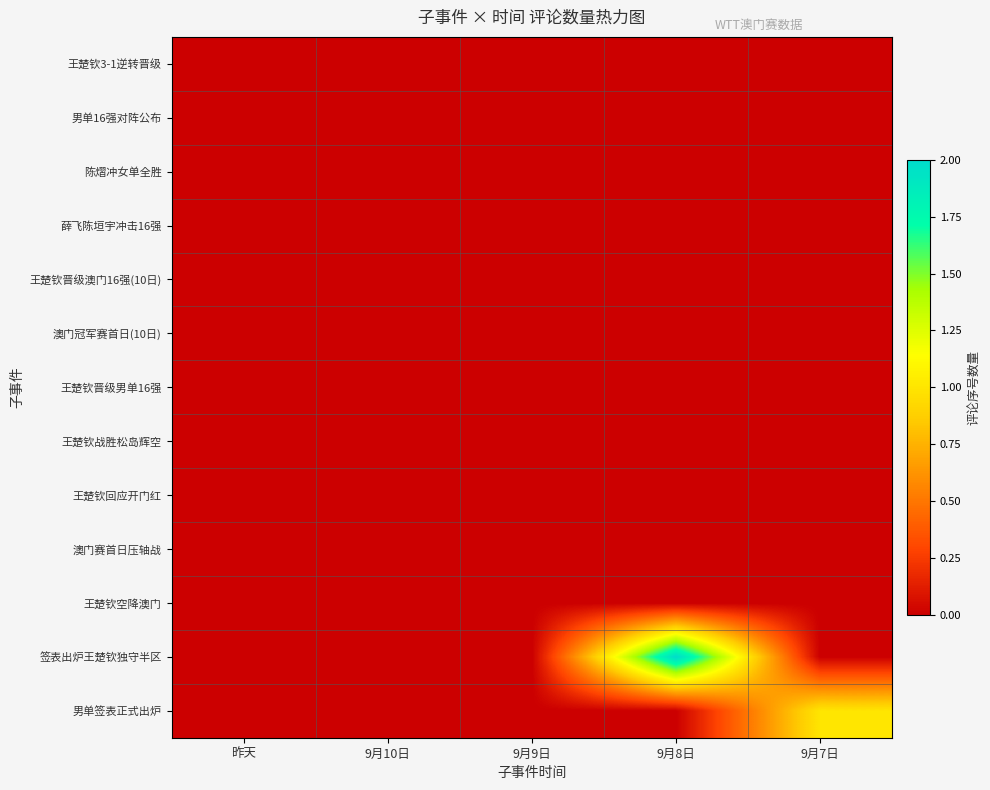

What is the greatest value displayed?

2